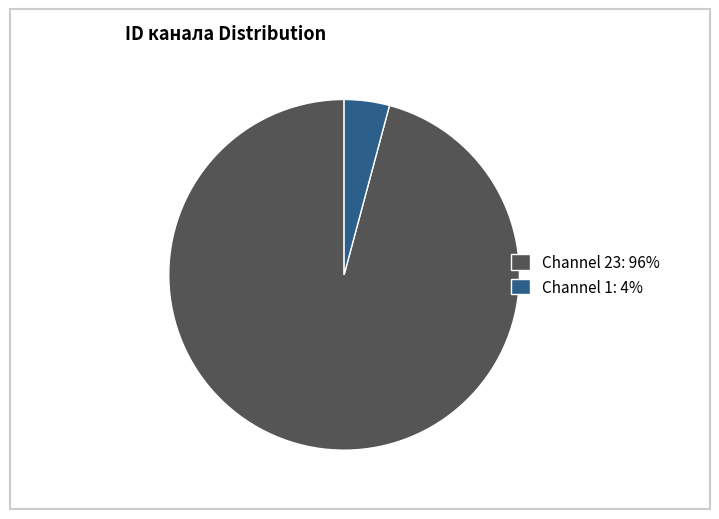

Is there a majority slice in this chart?

Yes